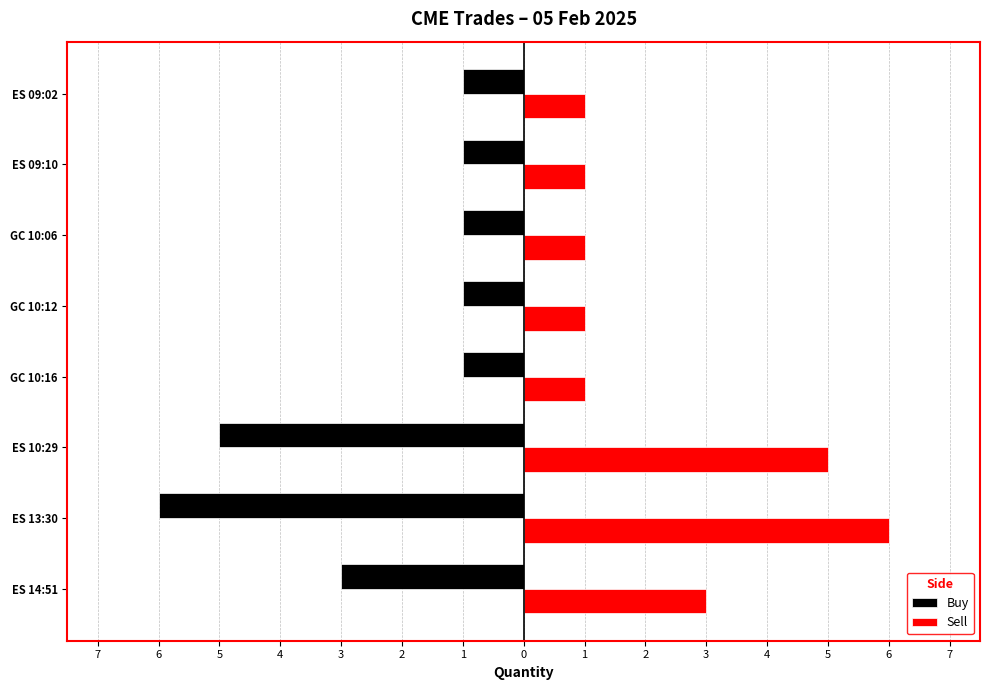

What are all the series names shown in the legend?

Buy, Sell